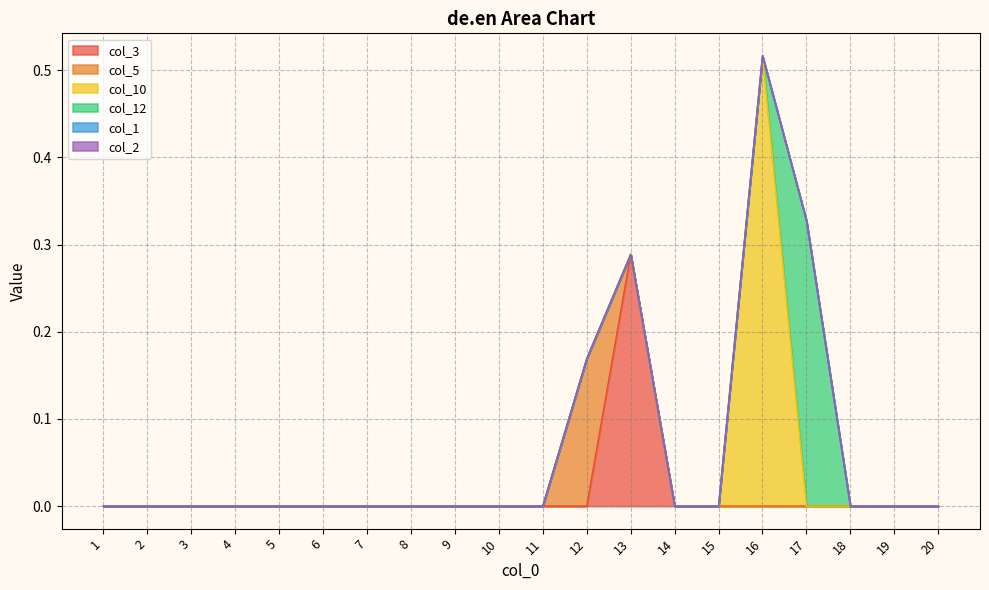

Which series changed the most between 6 and 14?

col_3